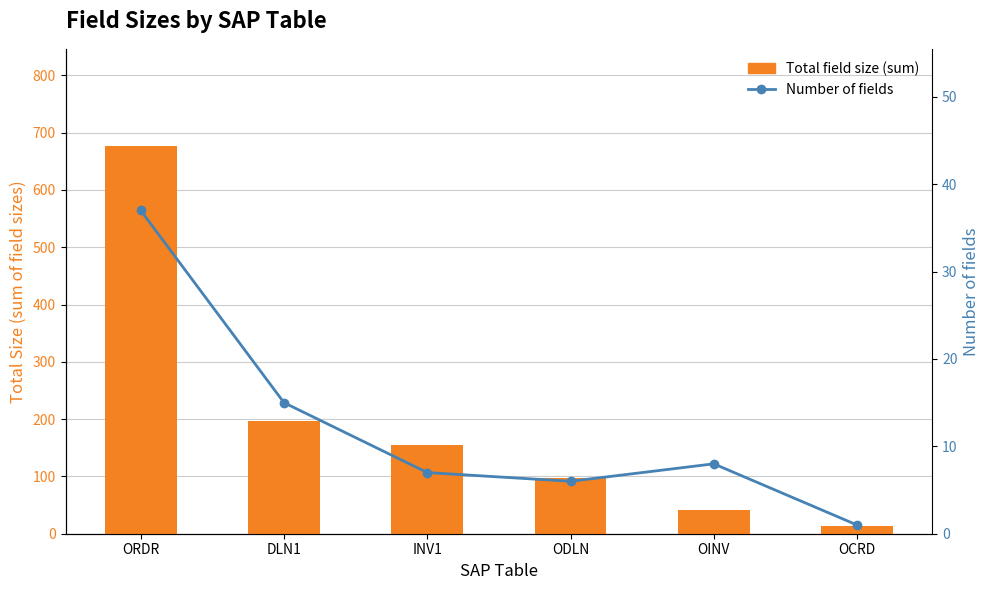

What is the difference between the highest and lowest values at ORDR?

640